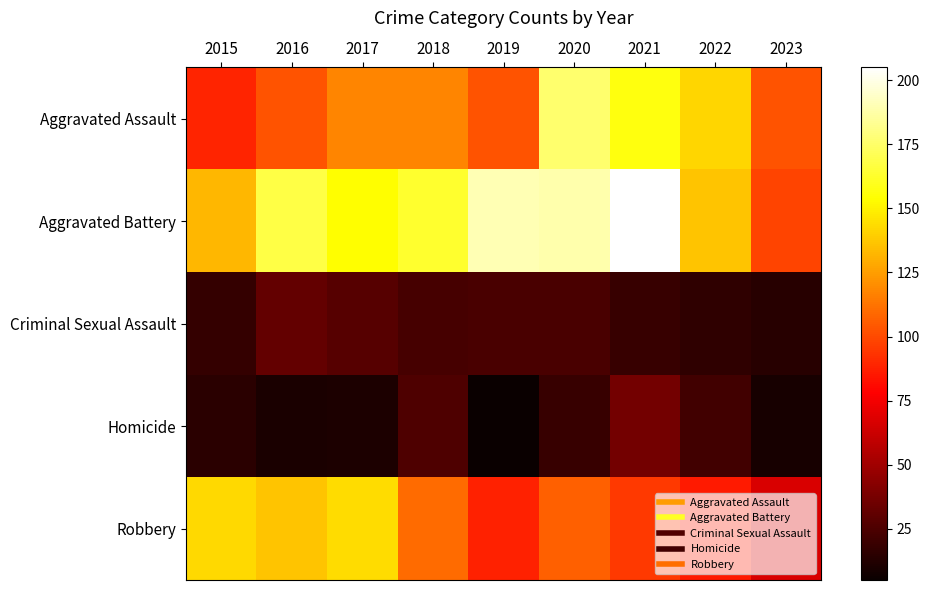

Reading left to right, list all the values displayed in this chart.

Aggravated Assault: 2015=89	2016=103	2017=118	2018=118	2019=103	2020=176	2021=157	2022=142	2023=103
Aggravated Battery: 2015=133	2016=168	2017=154	2018=163	2019=190	2020=188	2021=205	2022=137	2023=98
Criminal Sexual Assault: 2015=18	2016=32	2017=28	2018=23	2019=24	2020=24	2021=19	2022=16	2023=14
Homicide: 2015=15	2016=10	2017=11	2018=26	2019=5	2020=19	2021=37	2022=22	2023=9
Robbery: 2015=143	2016=137	2017=144	2018=110	2019=88	2020=107	2021=95	2022=86	2023=67